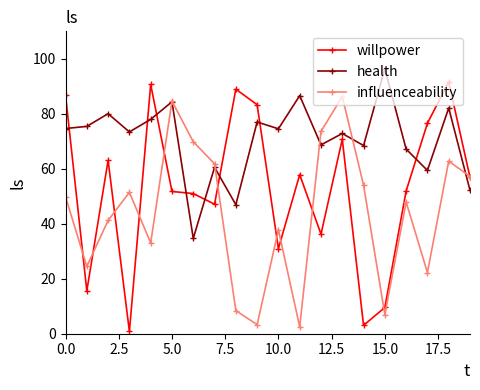

Rank the series by their average value, from lowest to highest.

influenceability, willpower, health